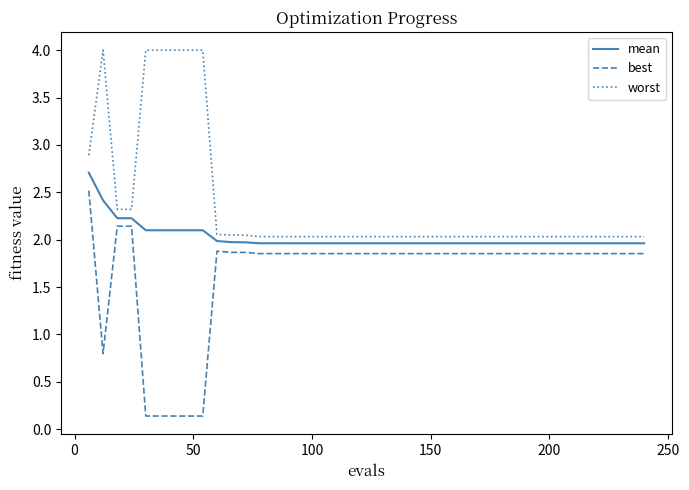

What is the maximum value shown in the chart?

4.0